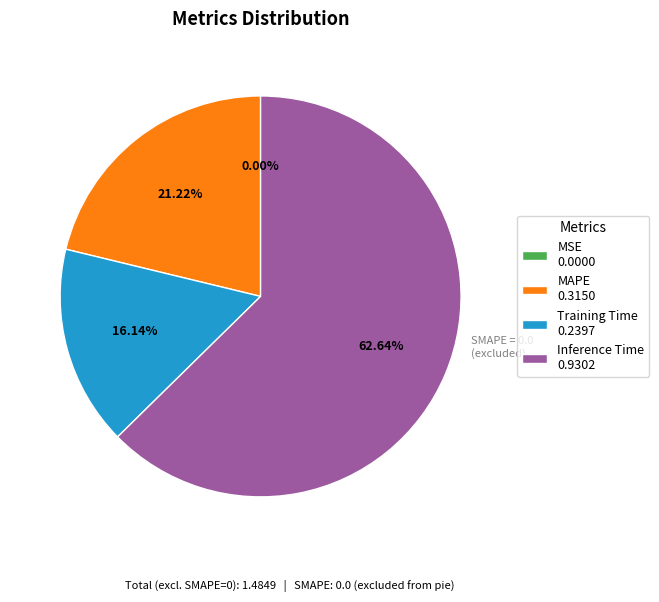

What is the majority slice?

Inference Time 0.9302